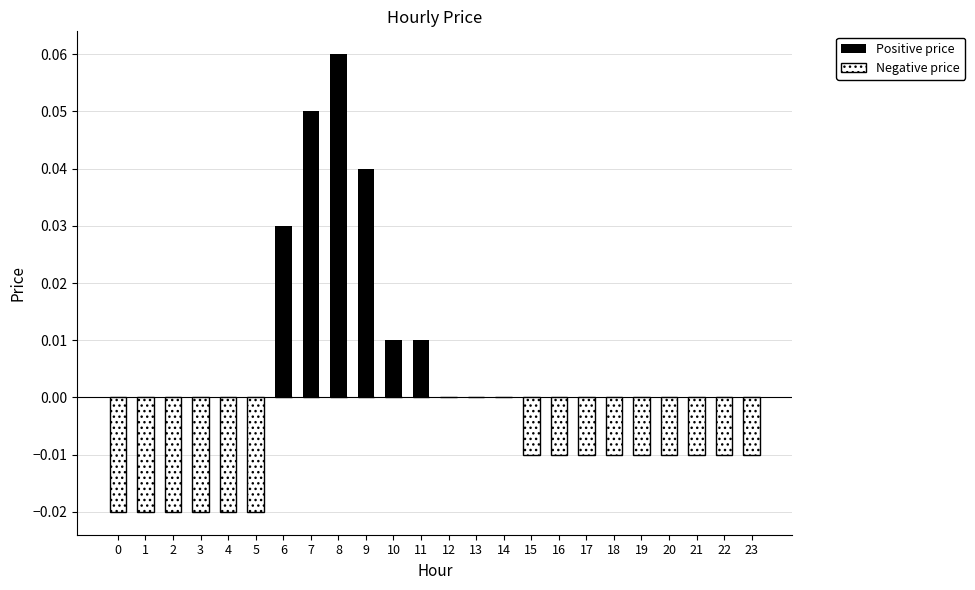

Which category has the highest value in the Negative price series?

6